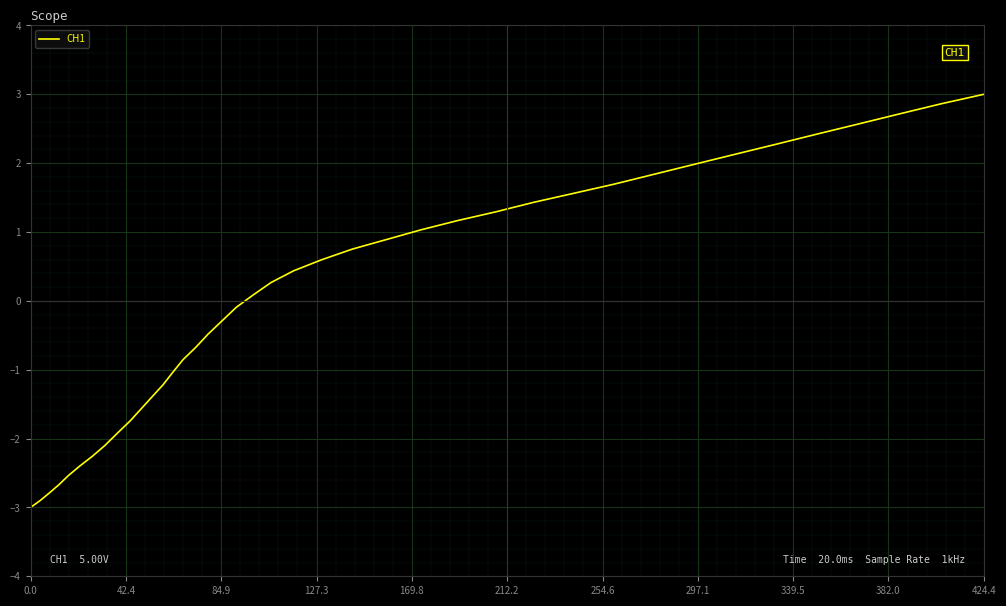

What is the difference between the maximum and minimum values?

6.0